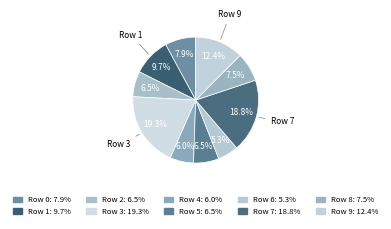

How many segments does this pie chart have?

10